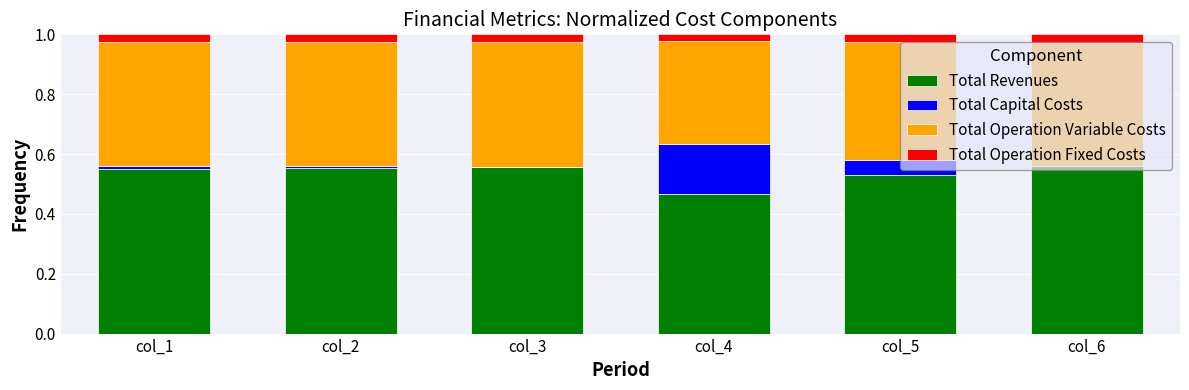

What is the total value across all series at col_4?

1.0